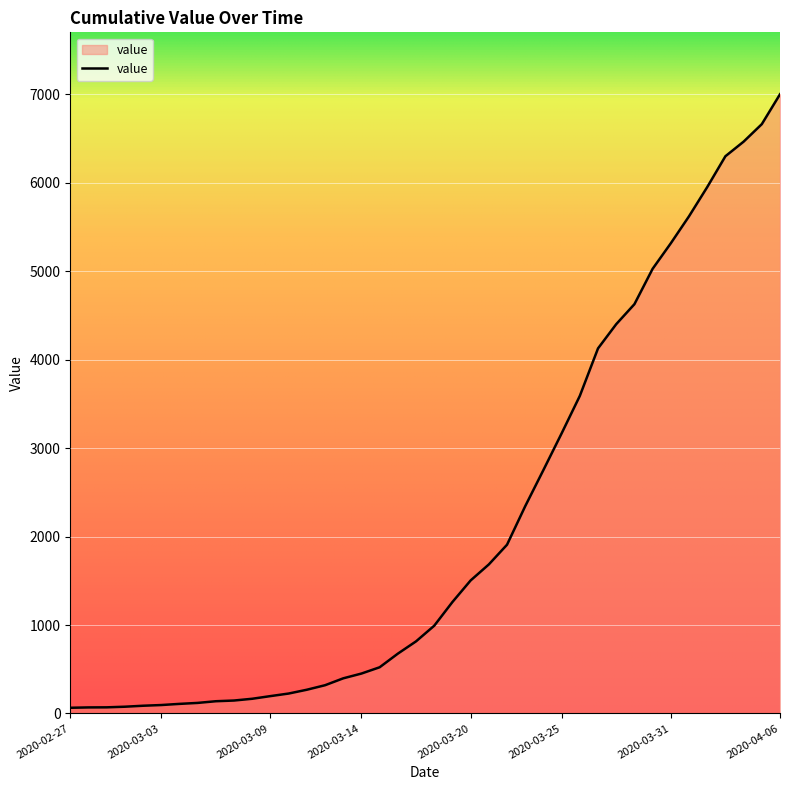

Count the number of data series in this chart.

1